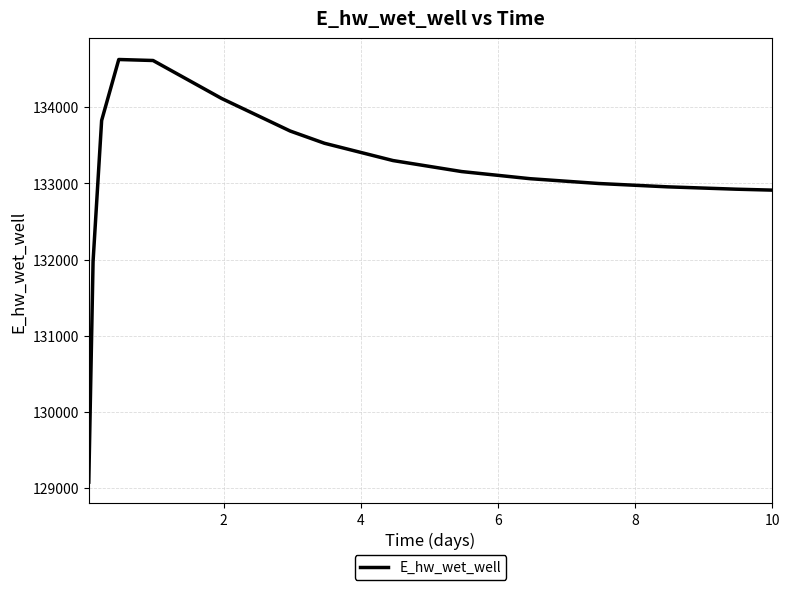

What is the greatest value displayed?

134631.0